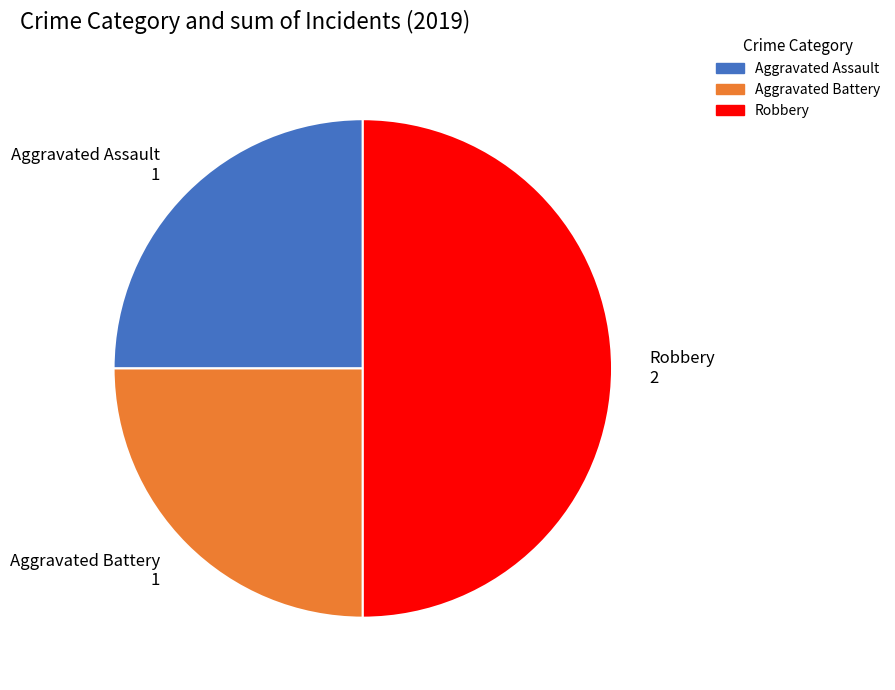

Which slice is the largest?

Robbery